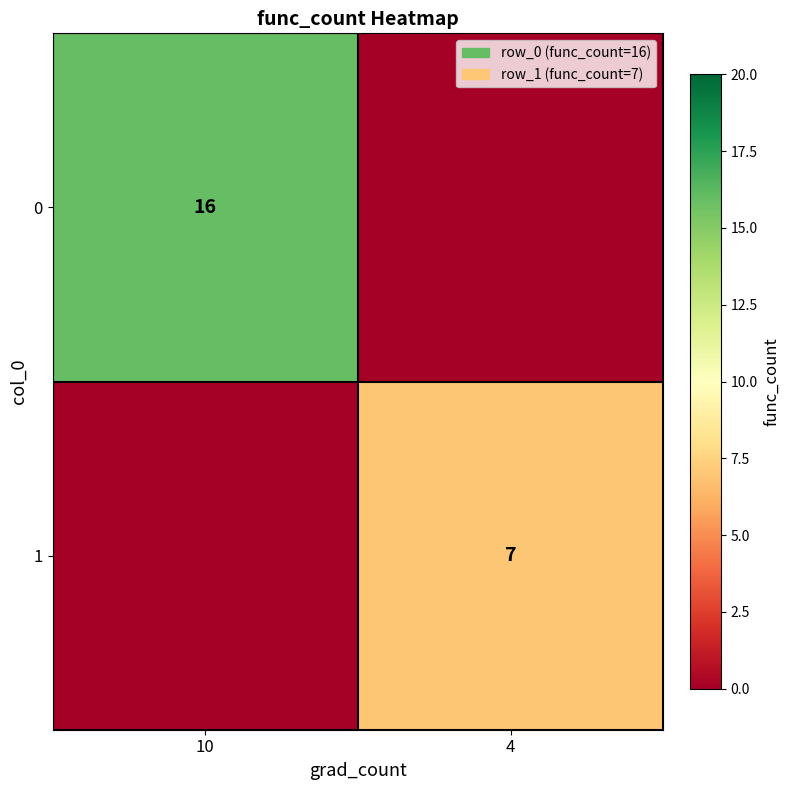

What is the difference between the highest and lowest values at 10?

16